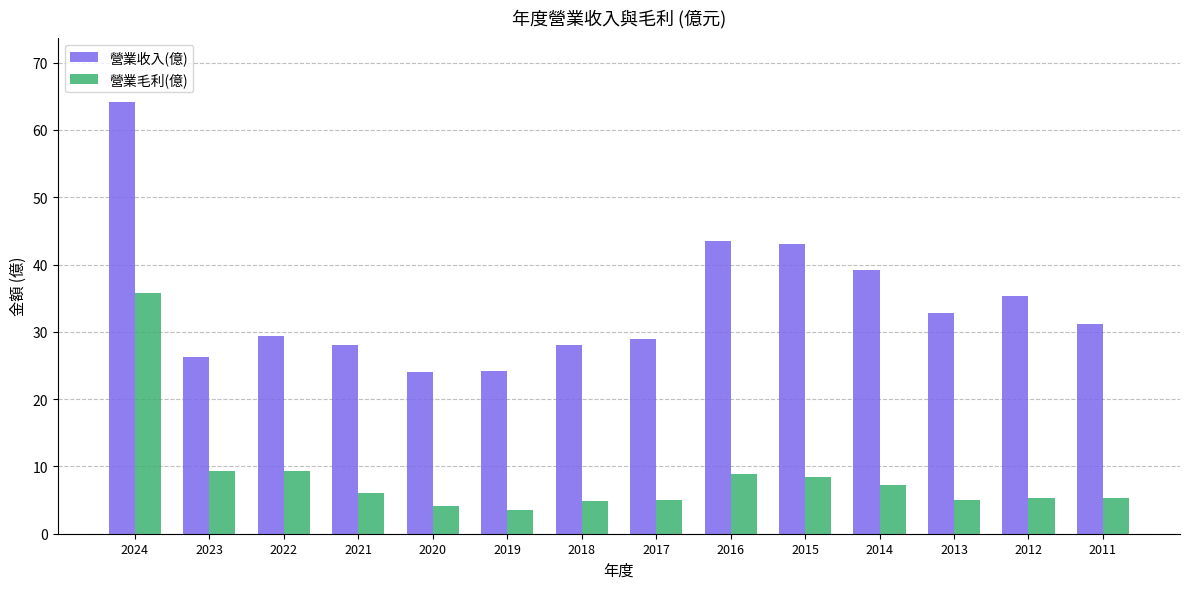

The value of 營業毛利(億) at 2015 is 8.5. True or false?

True